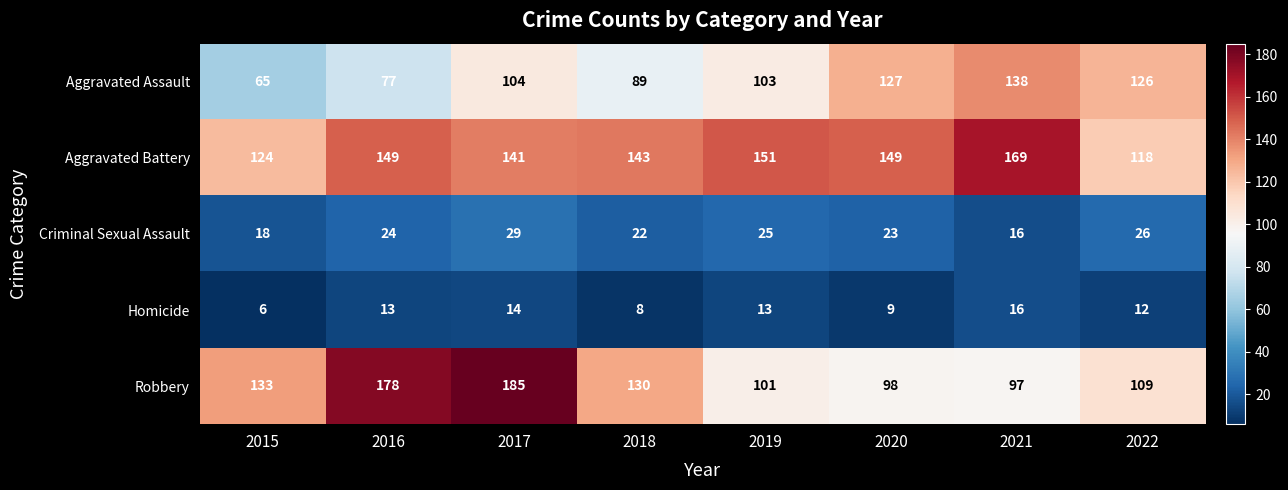

True or false: Aggravated Battery has a value of 118 at 2022.

True